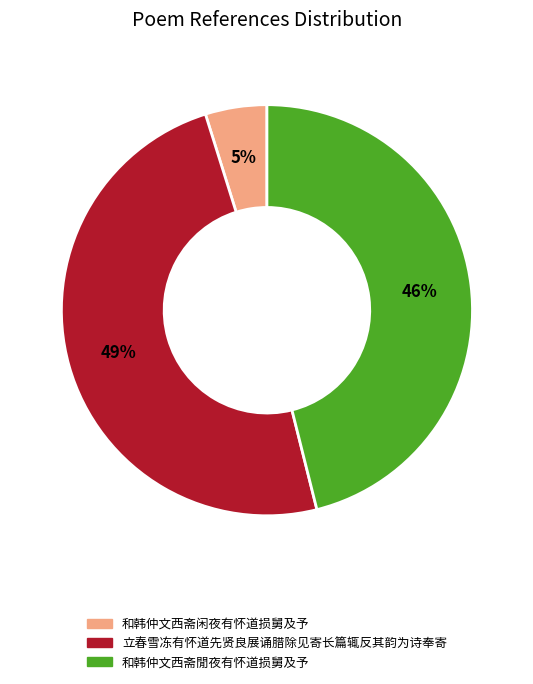

Do 立春雪冻有怀道先贤良展诵腊除见寄长篇辄反其韵为诗奉寄 and 和韩仲文西斋闲夜有怀道损舅及予 together represent more than half of the pie?

Yes